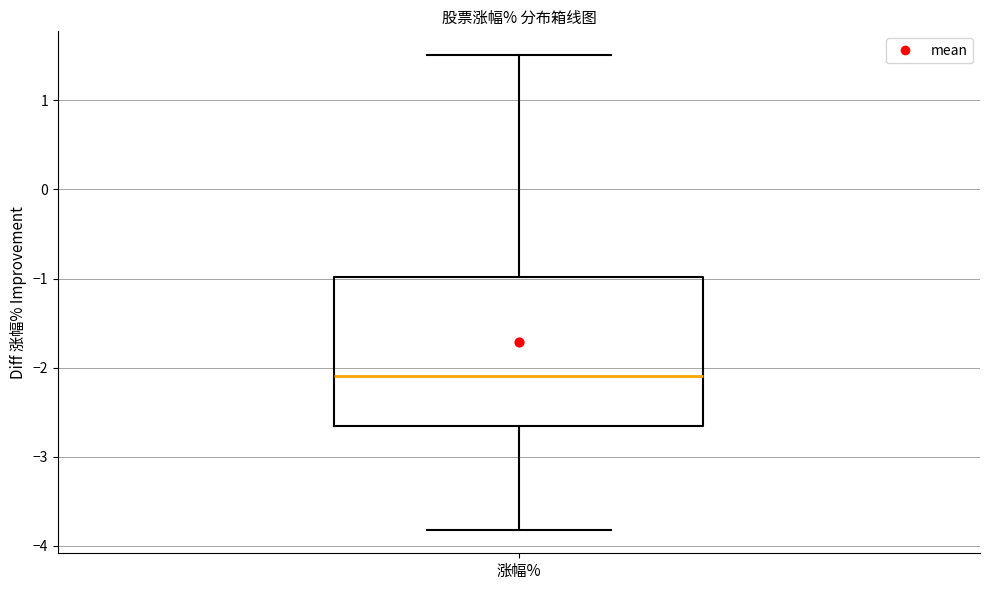

Where is the lower edge of the box for 涨幅% on the y-axis? The values are not printed on the chart, so give them approximately, as read against the axis.

-2.7